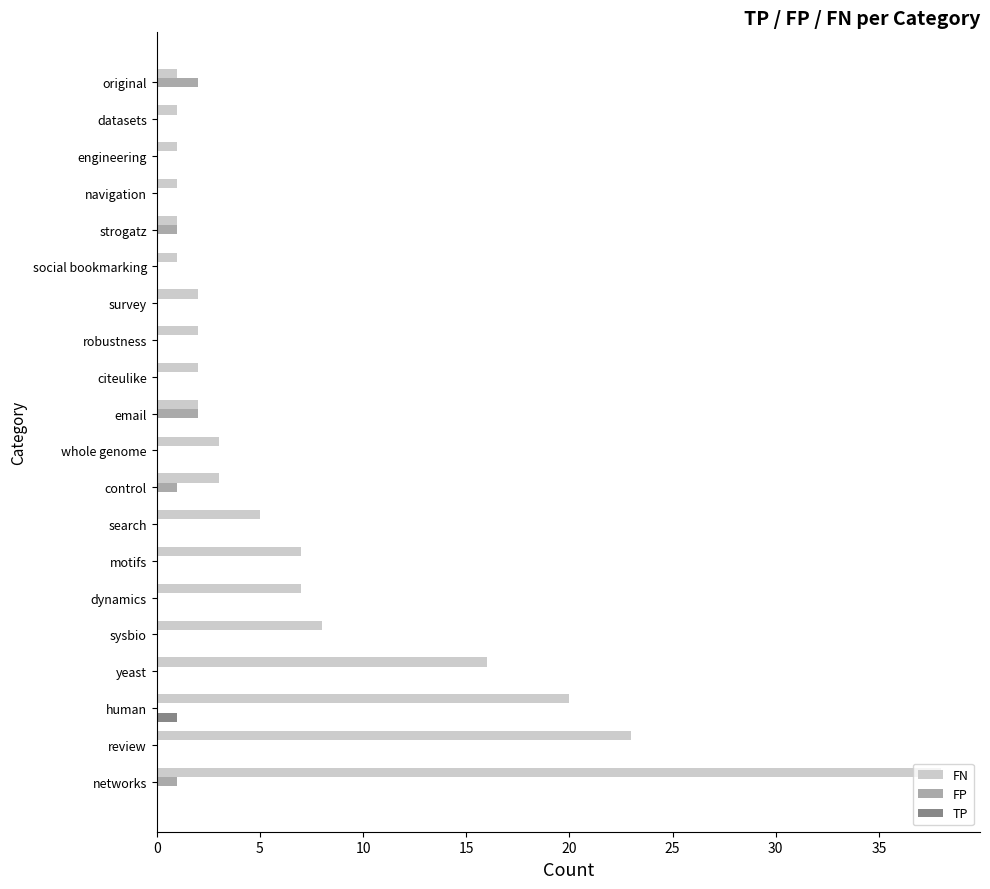

Which series changed the most between motifs and survey?

FN